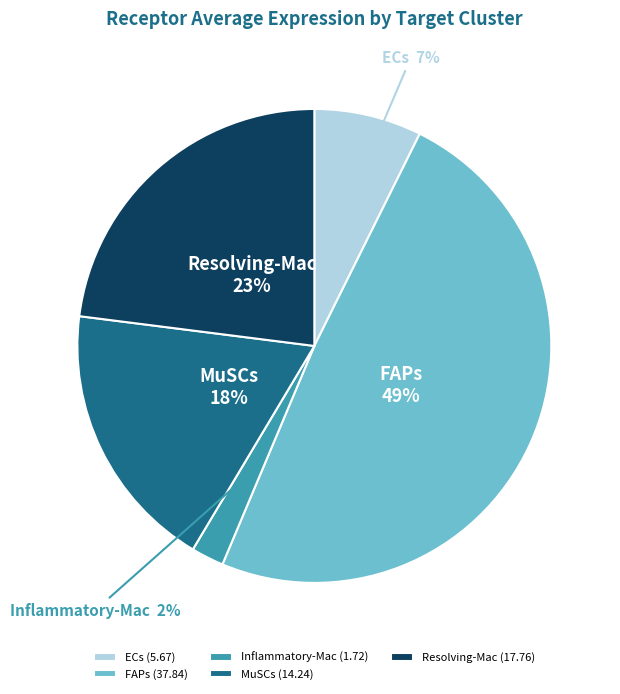

How many segments does this pie chart have?

5